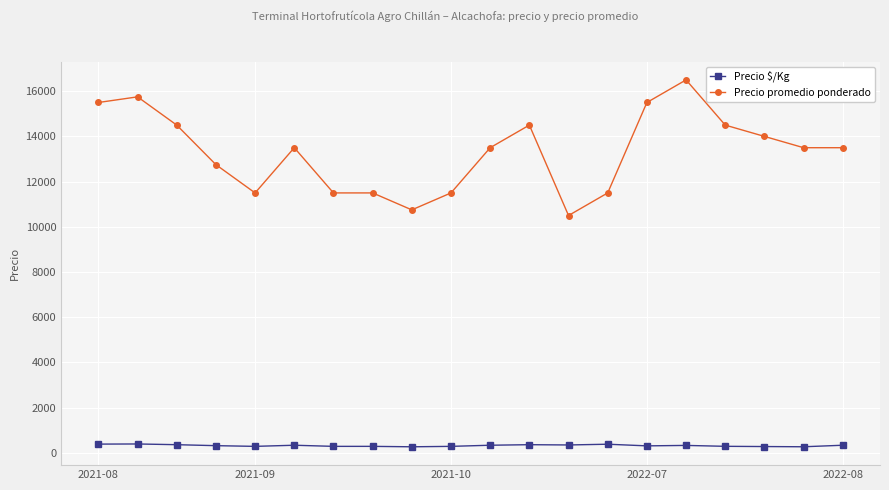

Which series has the largest range (max minus min)?

Precio promedio ponderado